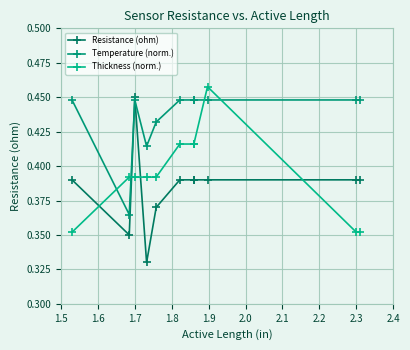

What is the total value across all series at 2.2?

1.3